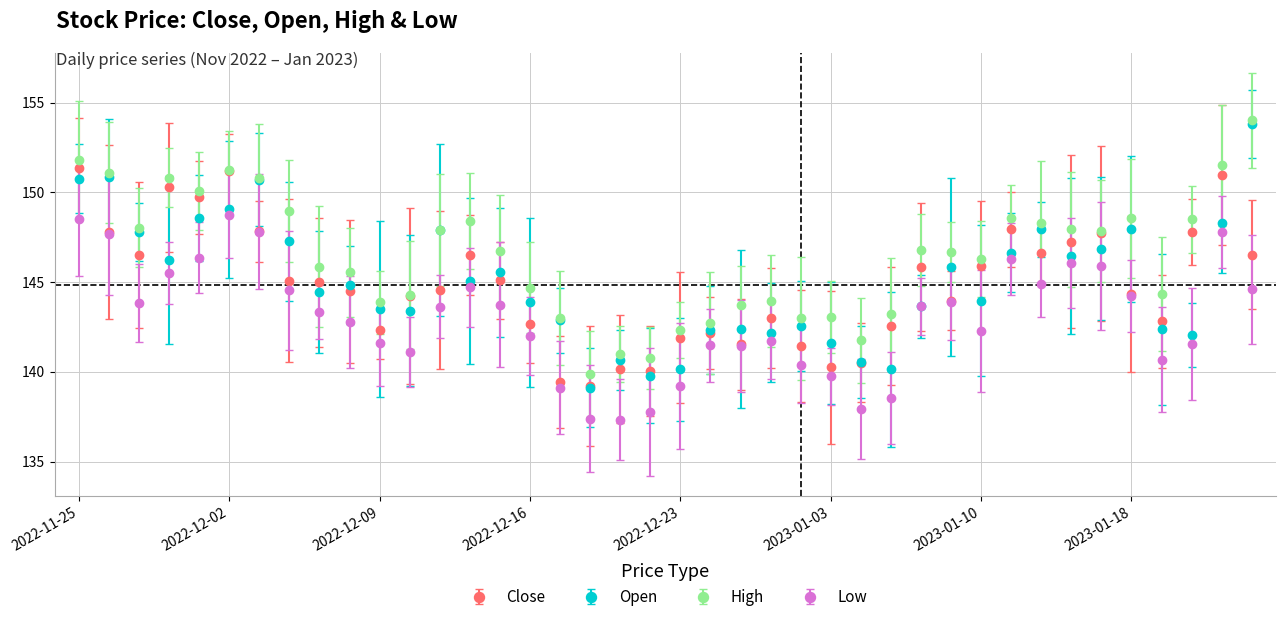

Which series has the largest total across all categories?

High